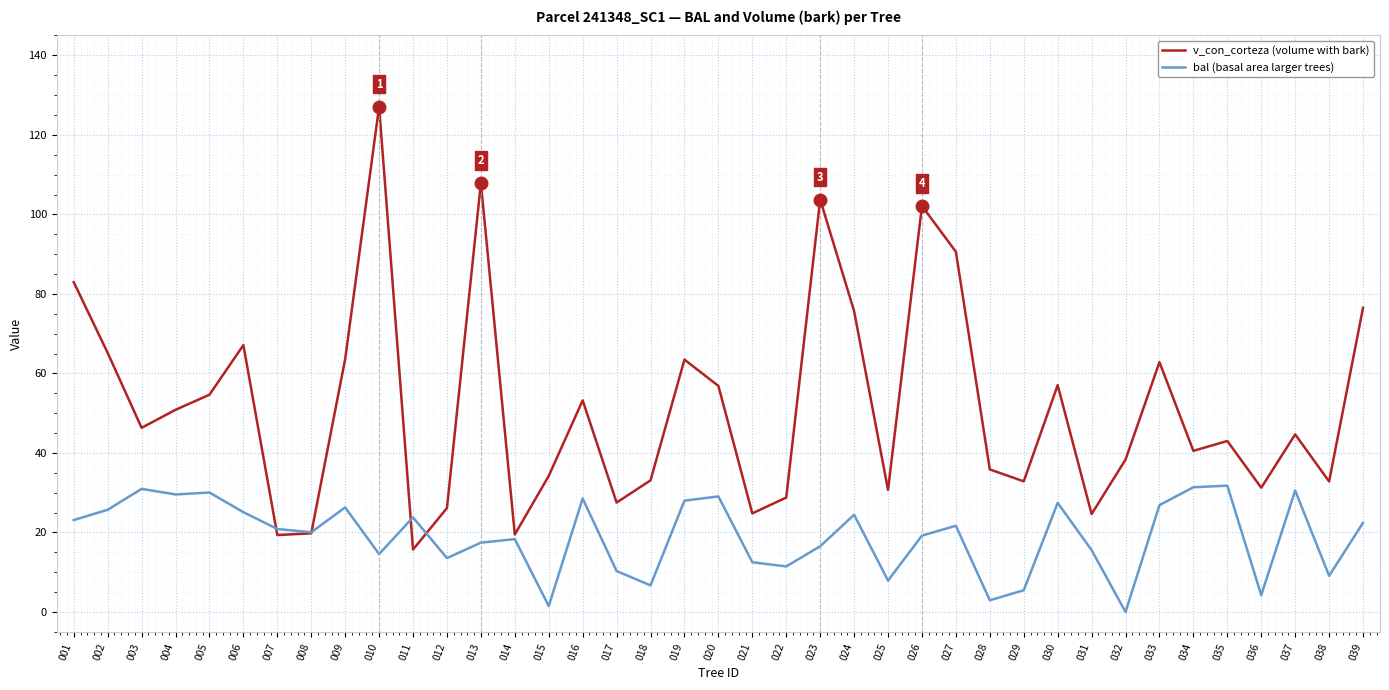

Which category has the highest value across all series?

010